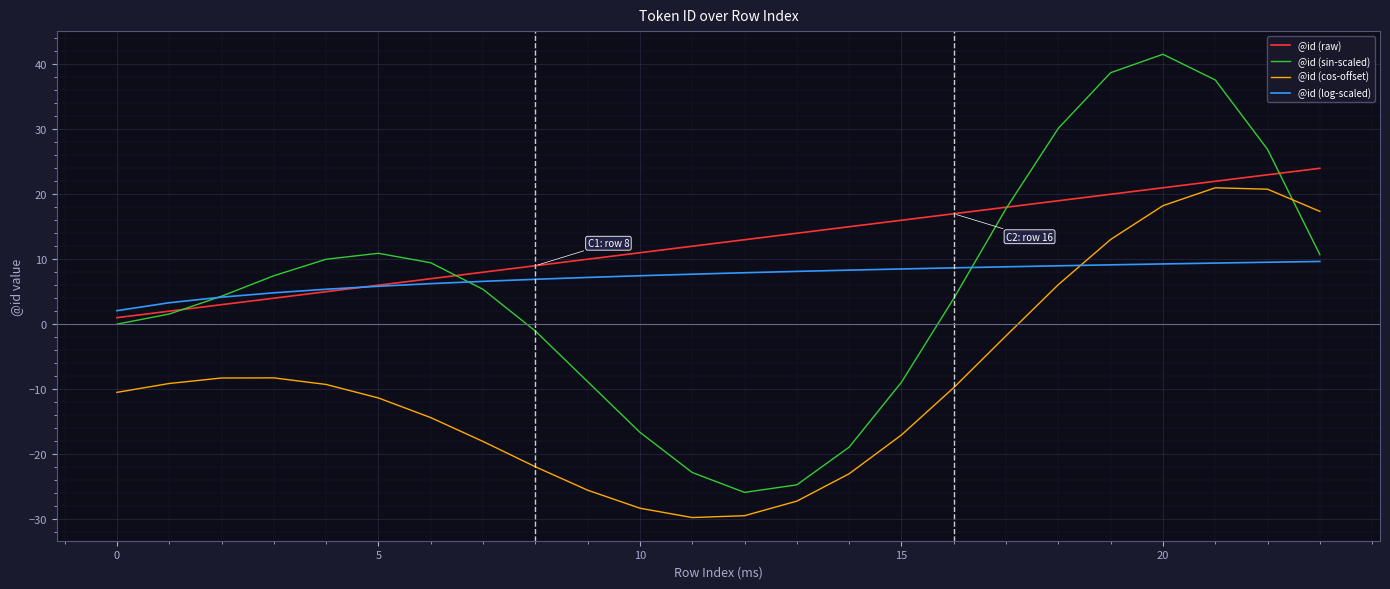

How many times do @id (cos-offset) and @id (log-scaled) cross each other?

1